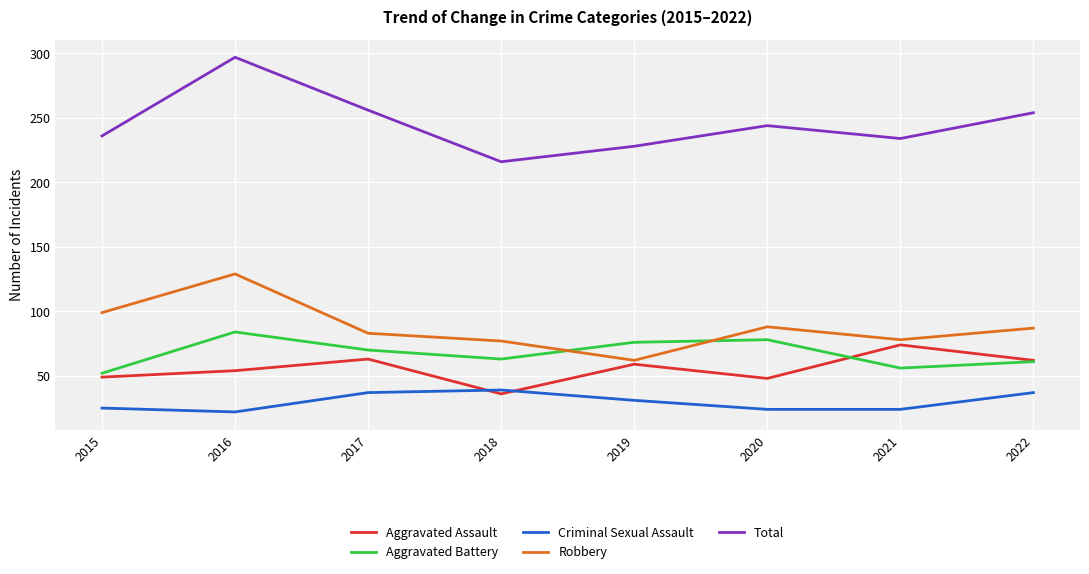

At which category does Aggravated Battery reach its first local valley?

2018